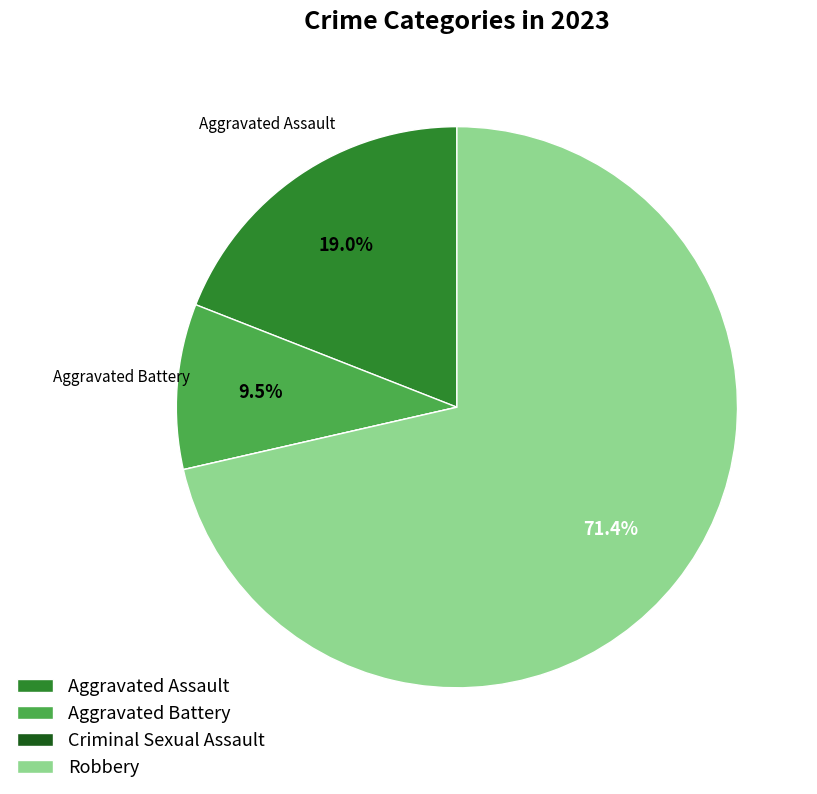

Which category has the biggest portion of the pie?

Robbery